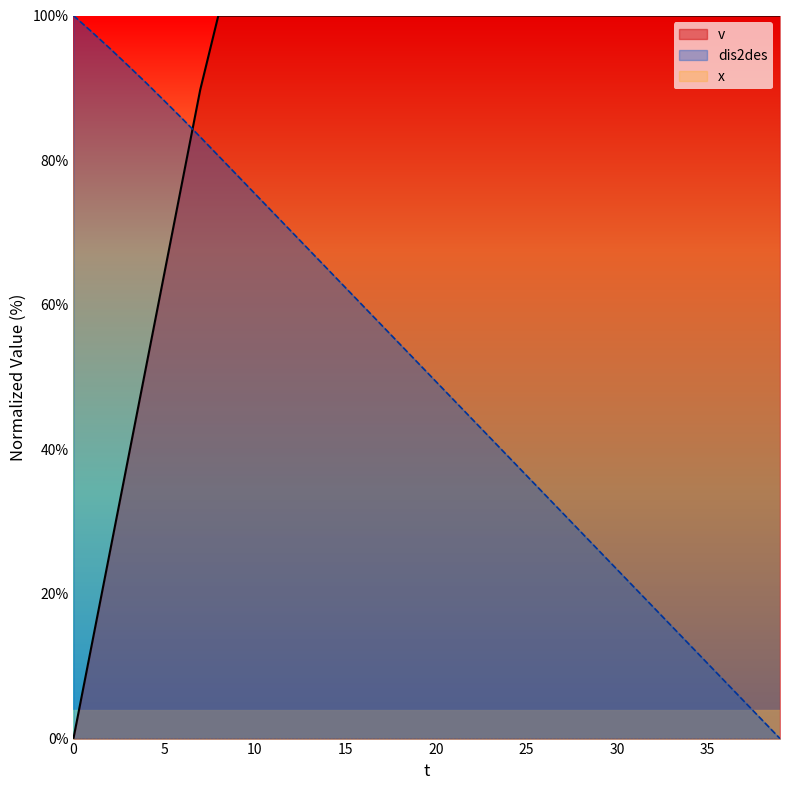

What is the difference between the highest and lowest values at 20?

100.0